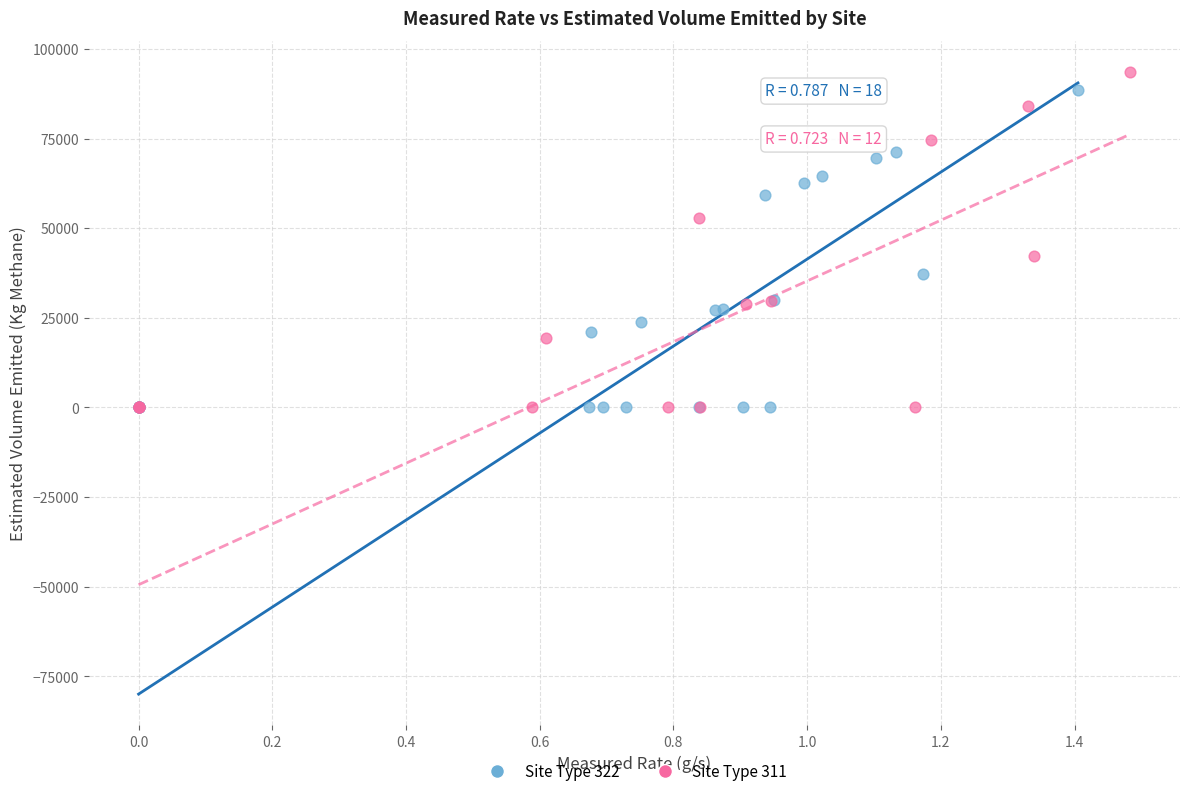

Which series reaches the maximum Y coordinate?

Site Type 311